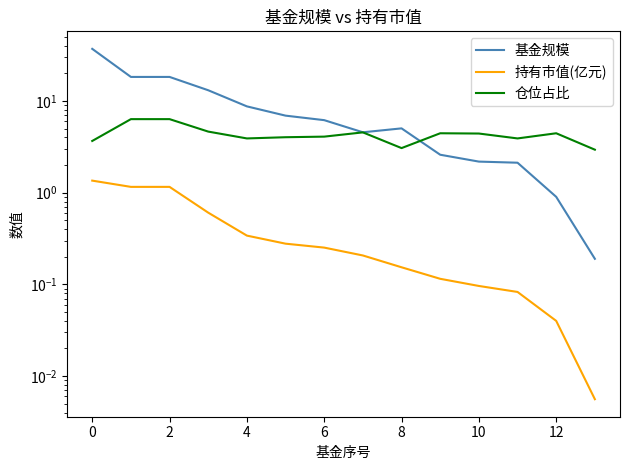

Reading left to right, what are all the values shown in this chart?

基金规模: 37.0	18.3	18.3	13.1	8.7	6.9	6.2	4.5	5.0	2.6	2.2	2.1	0.9	0.2
持有市值(亿元): 1.4	1.2	1.2	0.6	0.3	0.3	0.3	0.2	0.2	0.1	0.1	0.1	0.0	0.0
仓位占比: 3.7	6.3	6.3	4.6	3.9	4.0	4.1	4.5	3.1	4.4	4.4	3.9	4.4	2.9